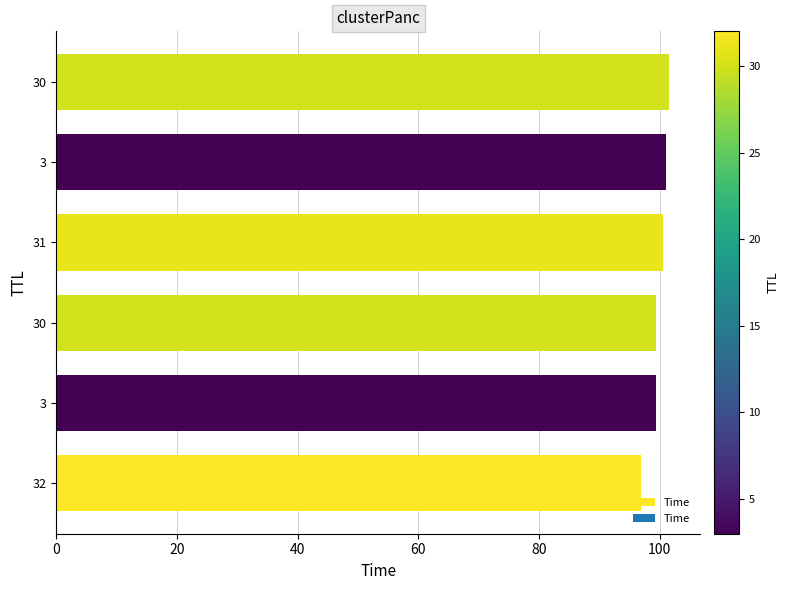

Does the chart contain any negative values?

No